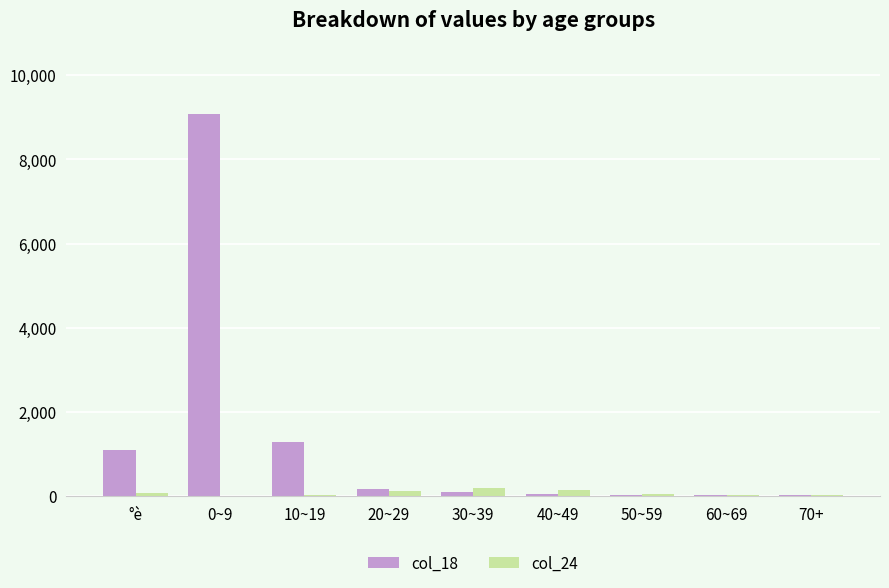

The value of col_18 at °è is 228.1. True or false?

False